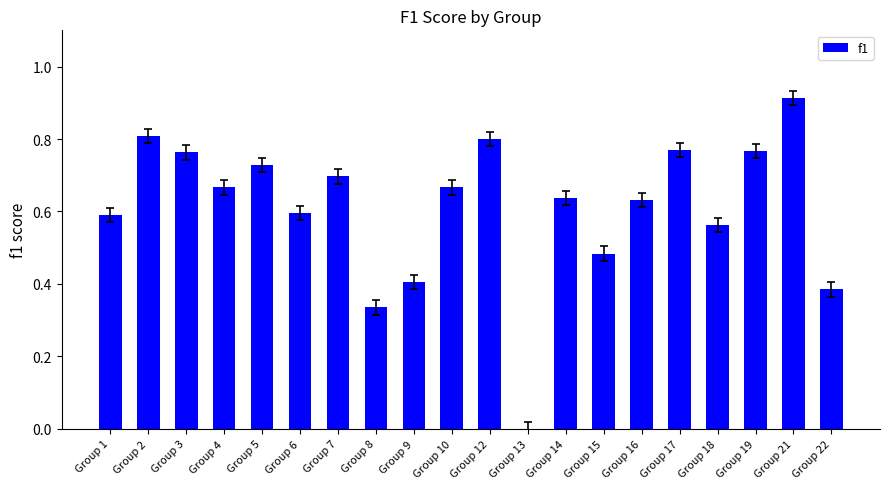

True or false: the data shows 0.8 at Group 12.

True